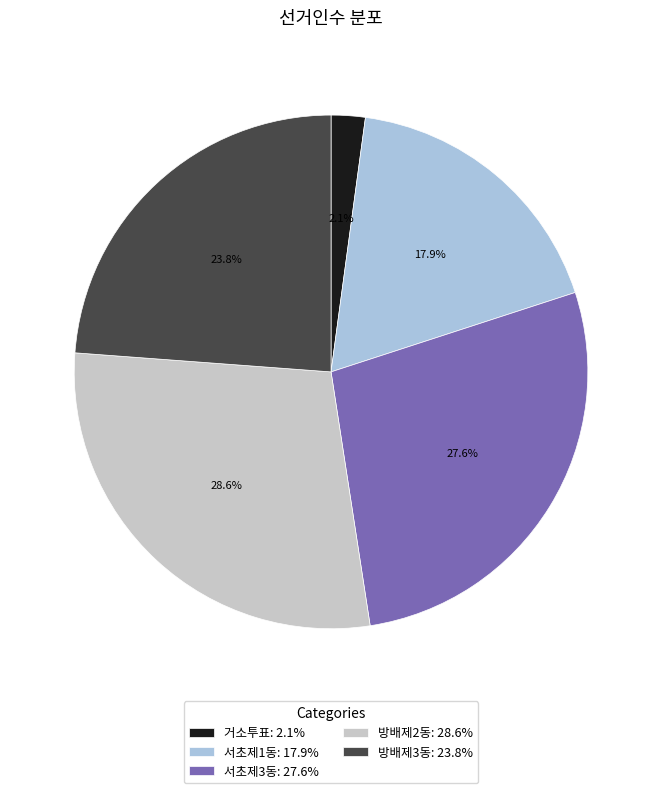

What percentage do 거소투표 and 서초제1동 together represent?

20.0%